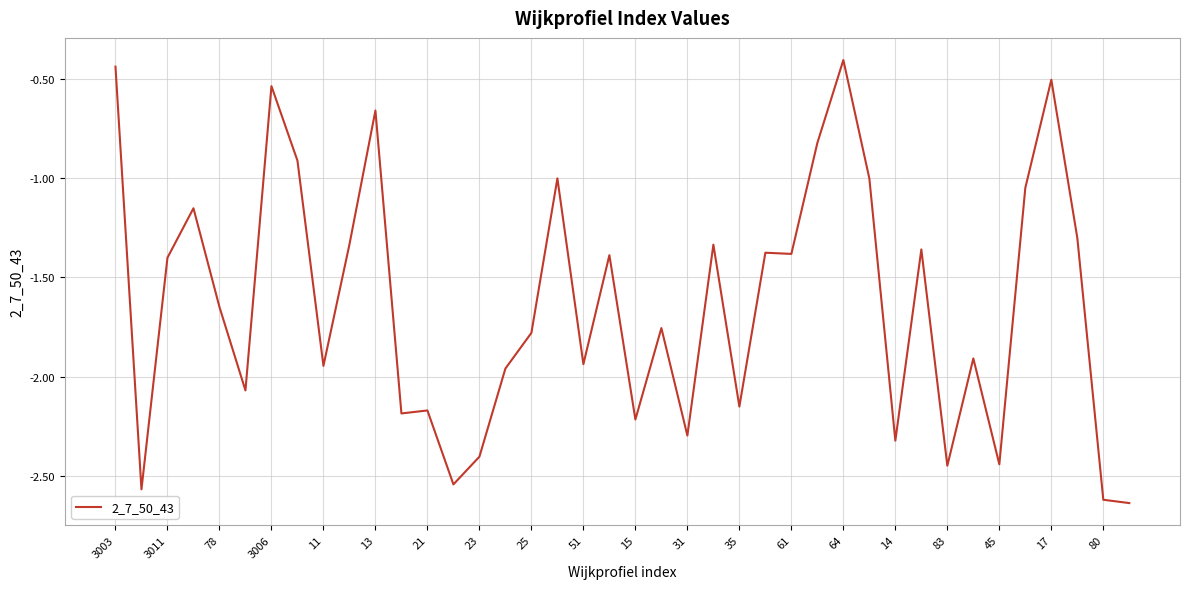

What is the difference between the maximum and minimum values?

2.2